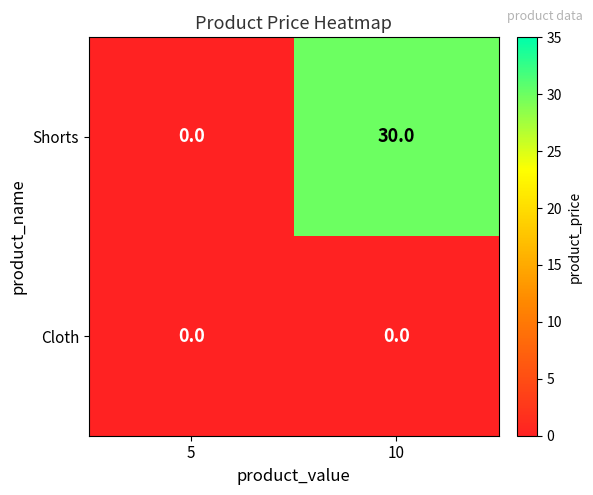

Between 5 and 10, which series saw the biggest shift?

Shorts